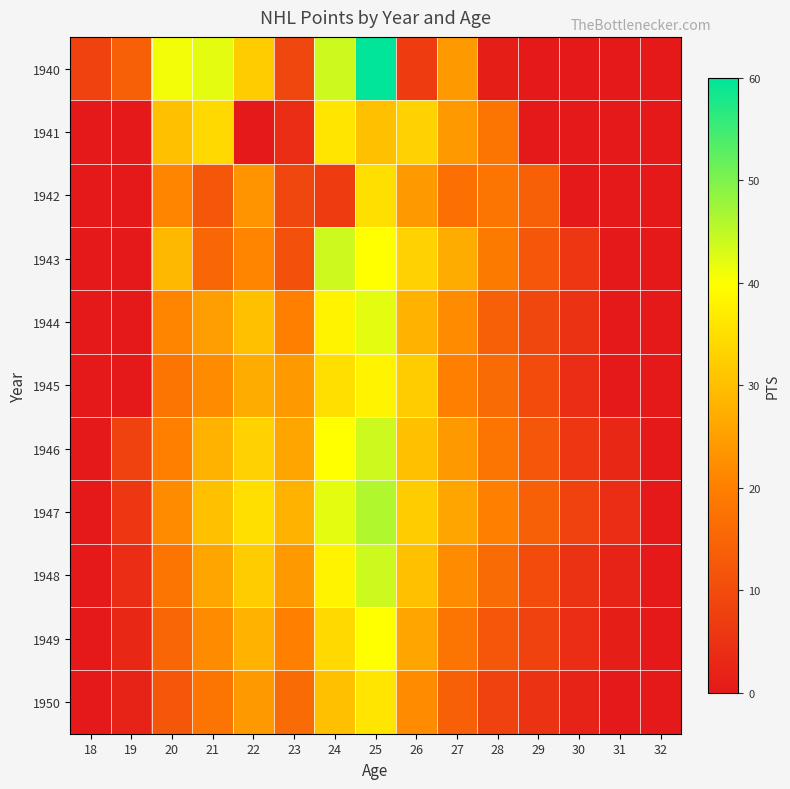

What is the total value across all series at 26?

297